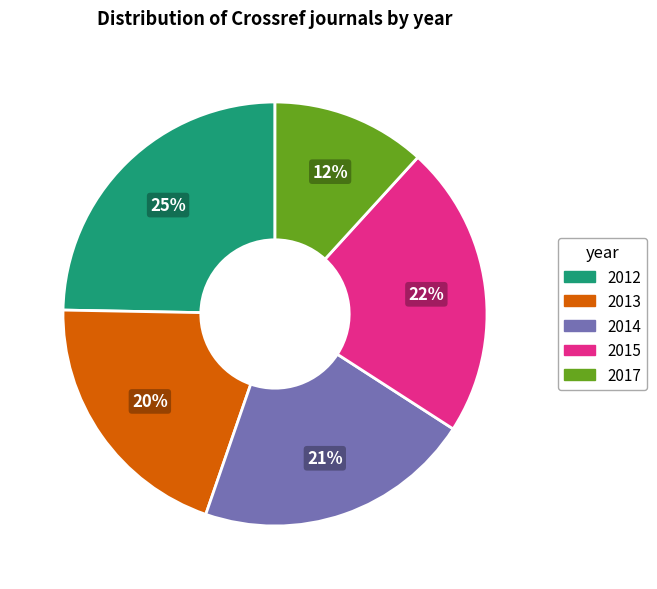

Does 2014 account for over 50% of the chart?

No